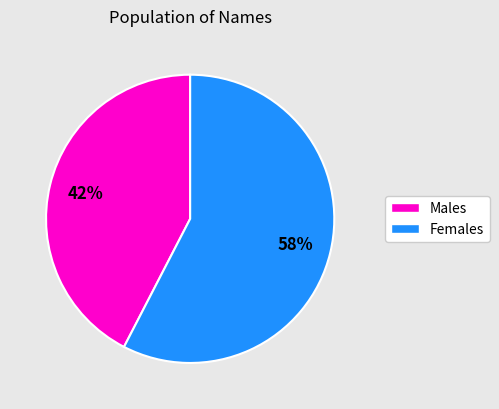

To the nearest percent, what is the average slice percentage?

50%